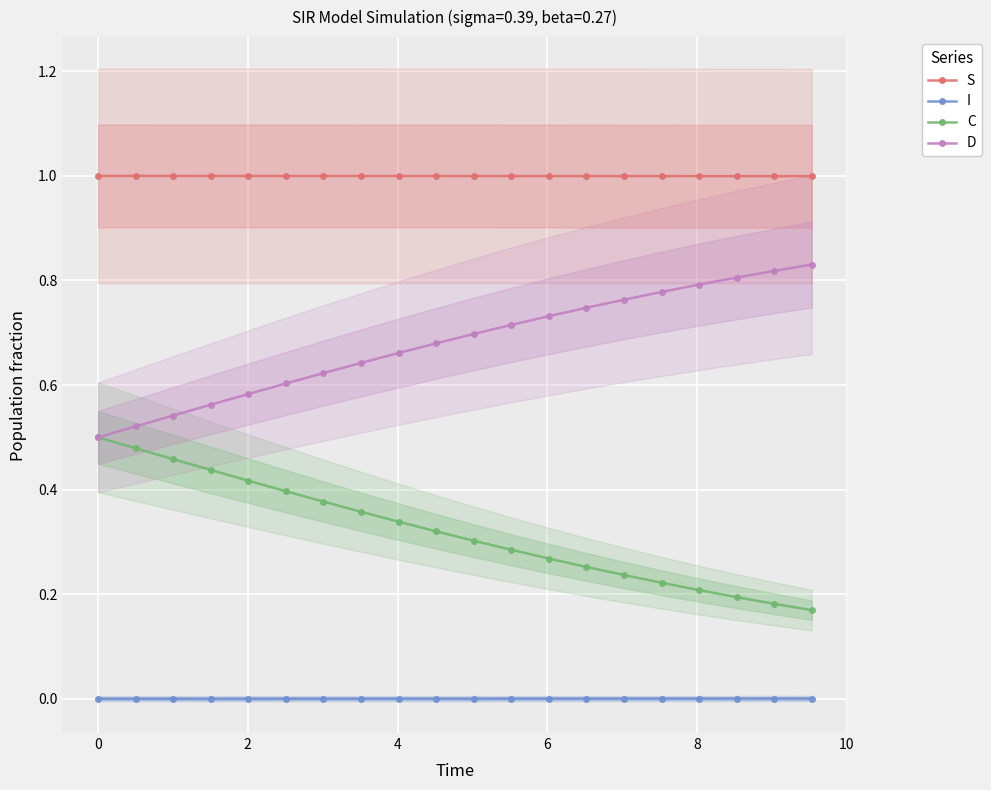

What is the difference between the second highest and second lowest values in the D series?

0.3